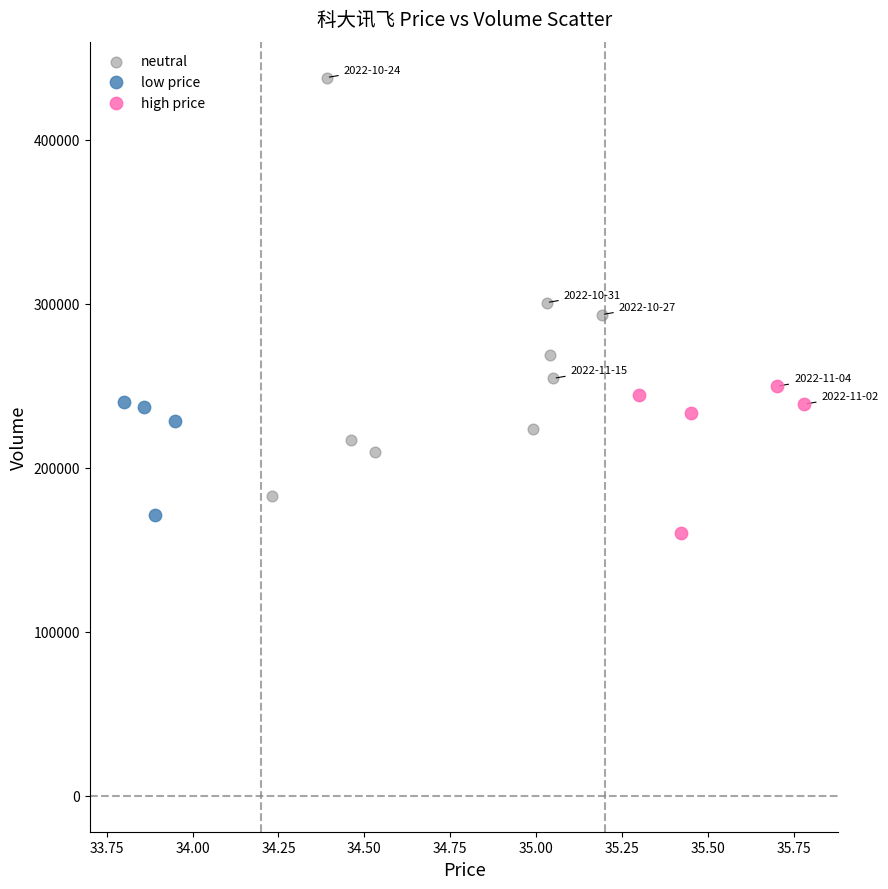

Which series has the widest spread of Y values?

neutral